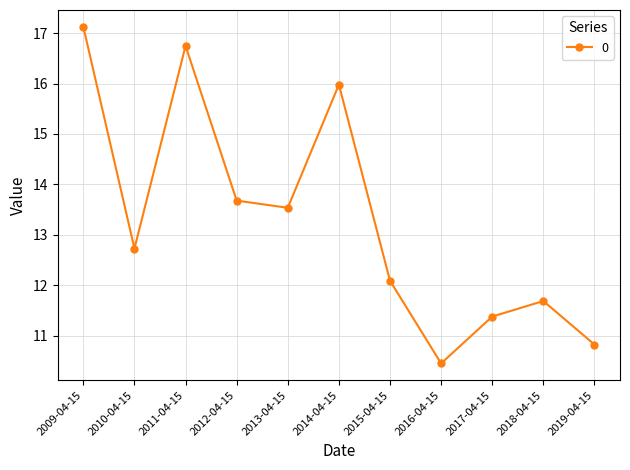

Is it true that the value at 2017-04-15 is 11.4?

True